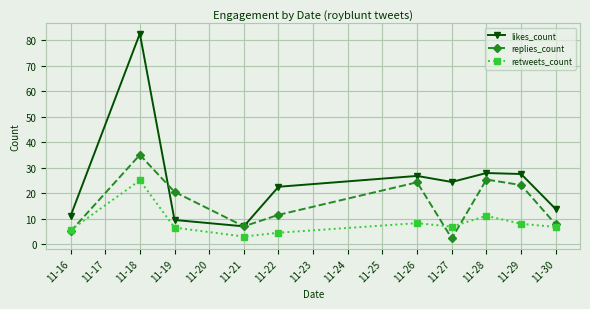

What is the maximum value for likes_count?

82.5